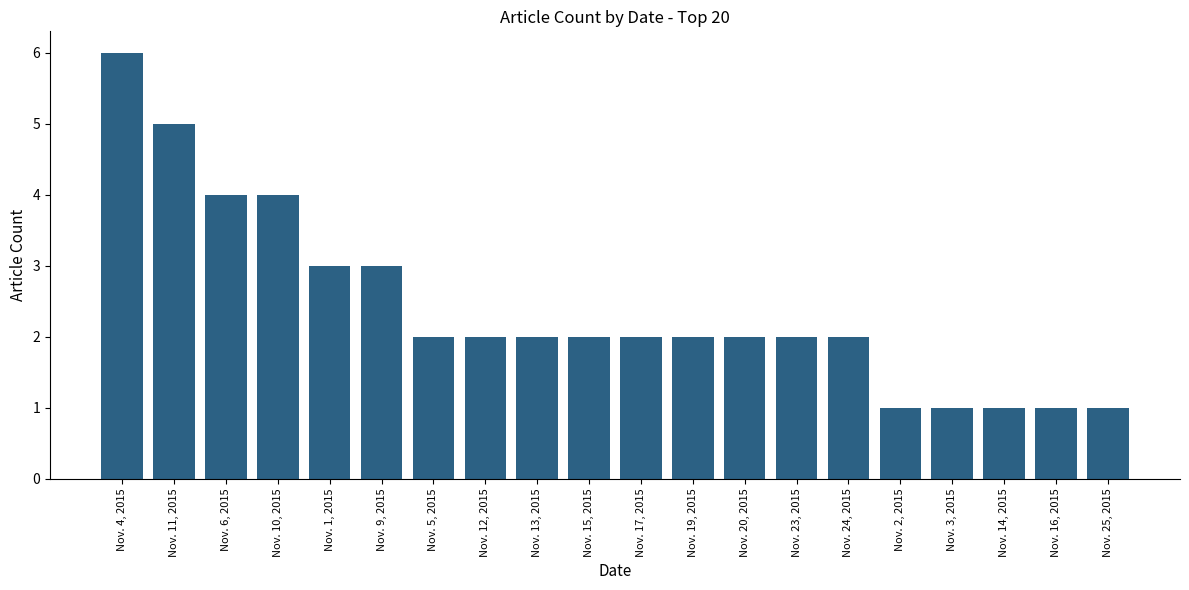

Which label corresponds to the largest value in the chart?

Nov. 4, 2015